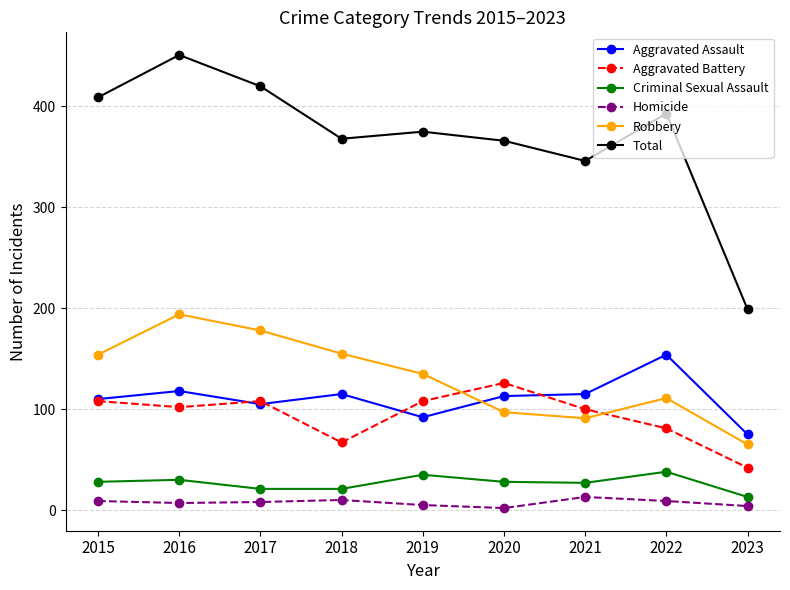

What value does the Aggravated Battery series have at 2015, to the nearest 10?

110